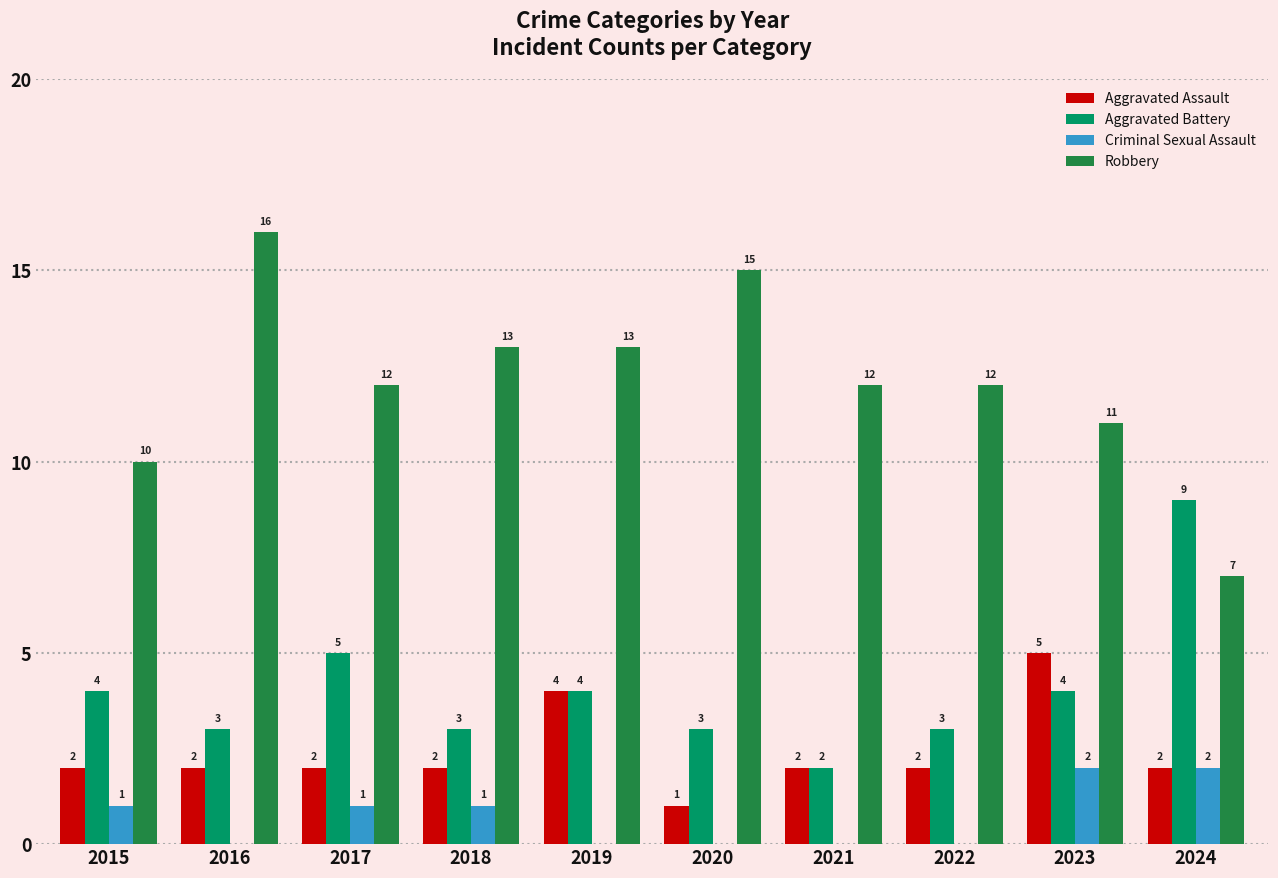

What is the difference between the Aggravated Battery values at 2022 and 2019?

1